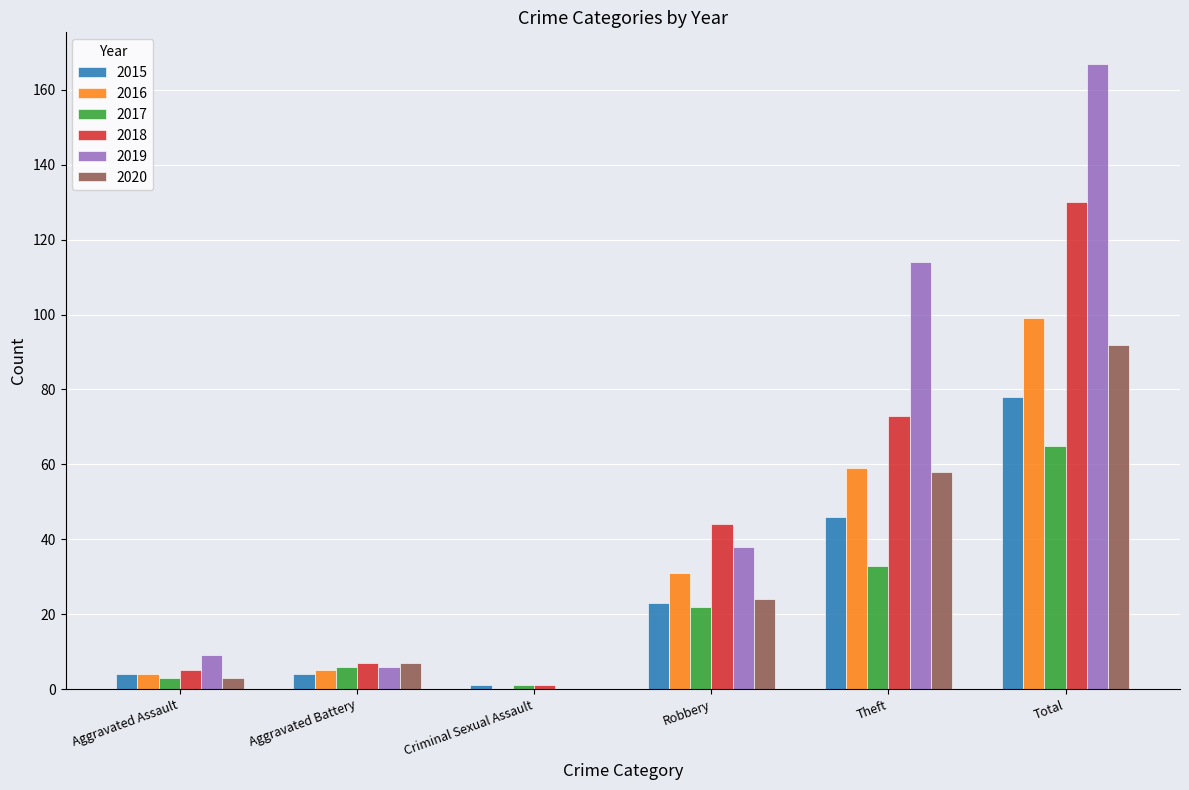

What is the sum of all 2020 values?

184